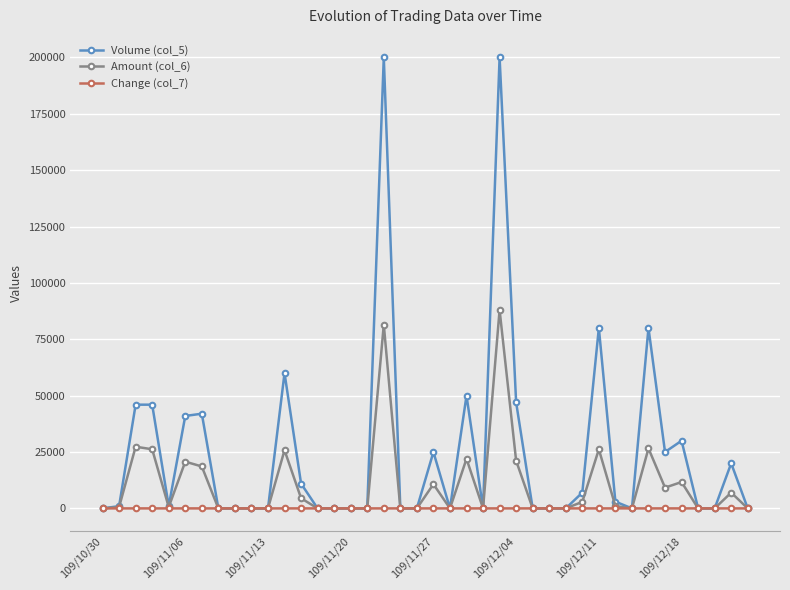

What is the greatest value displayed?

200000.0